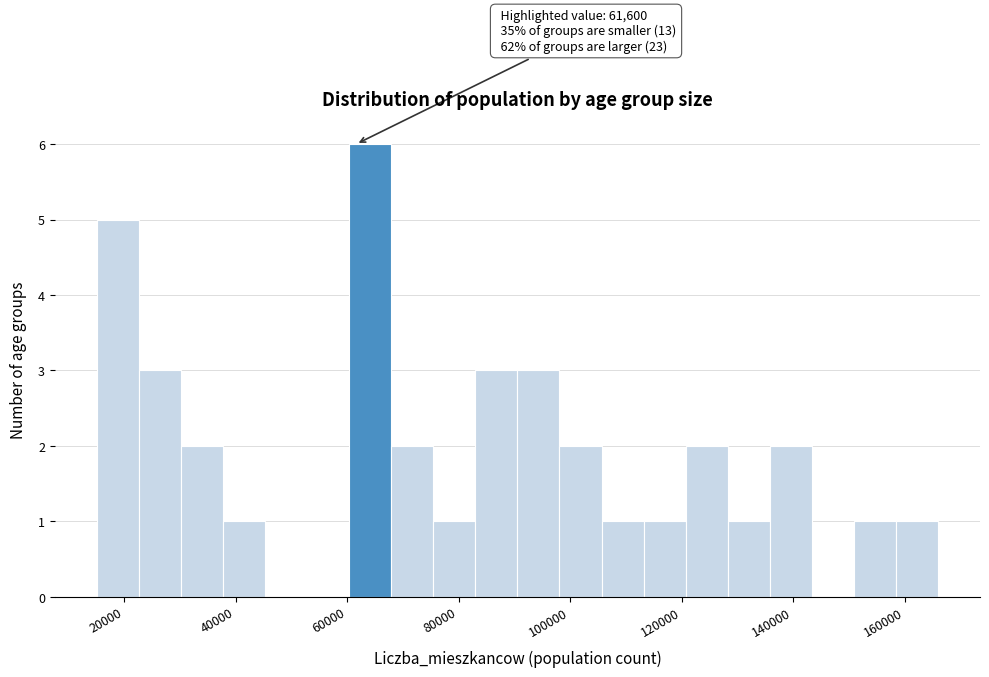

Around what value on the x-axis is the tallest bar? Give the approximate position of its centre, as read against the axis.

64000